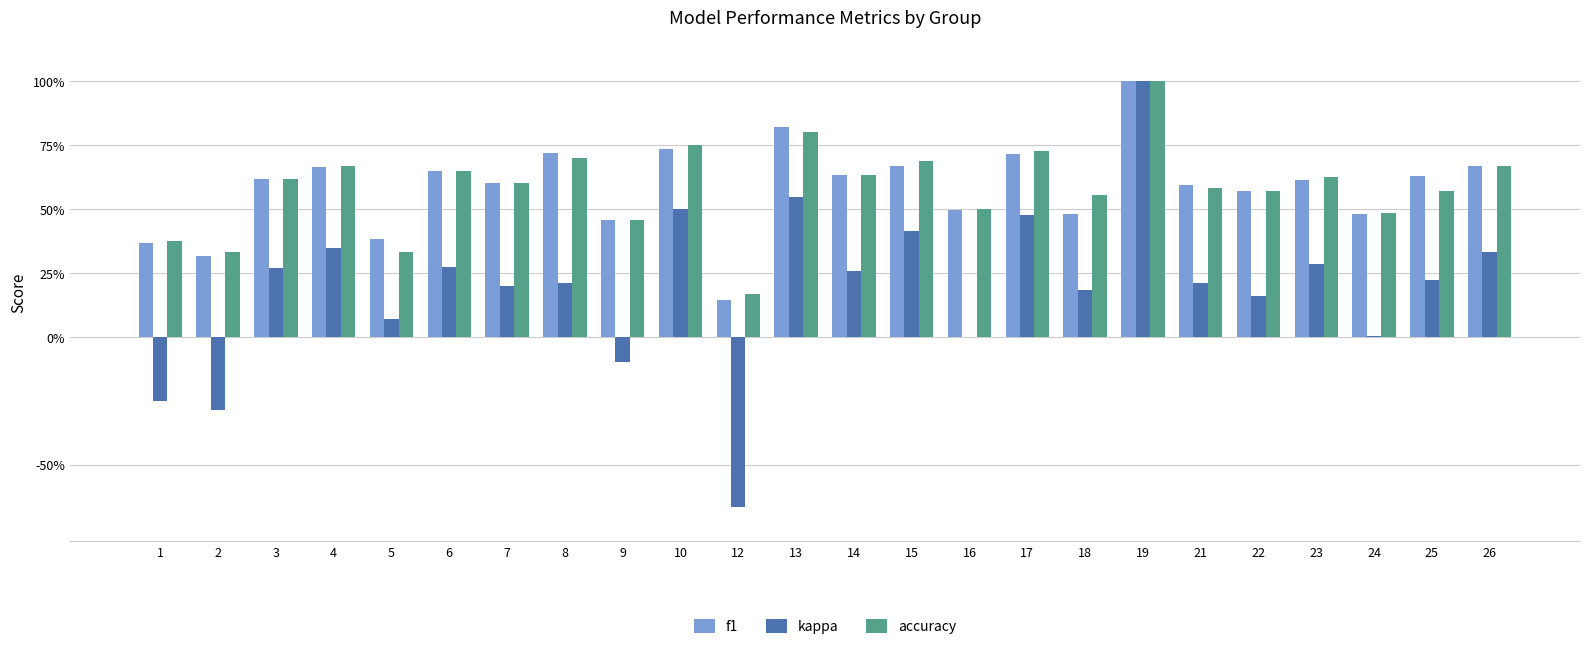

What are all the series names shown in the legend?

f1, kappa, accuracy